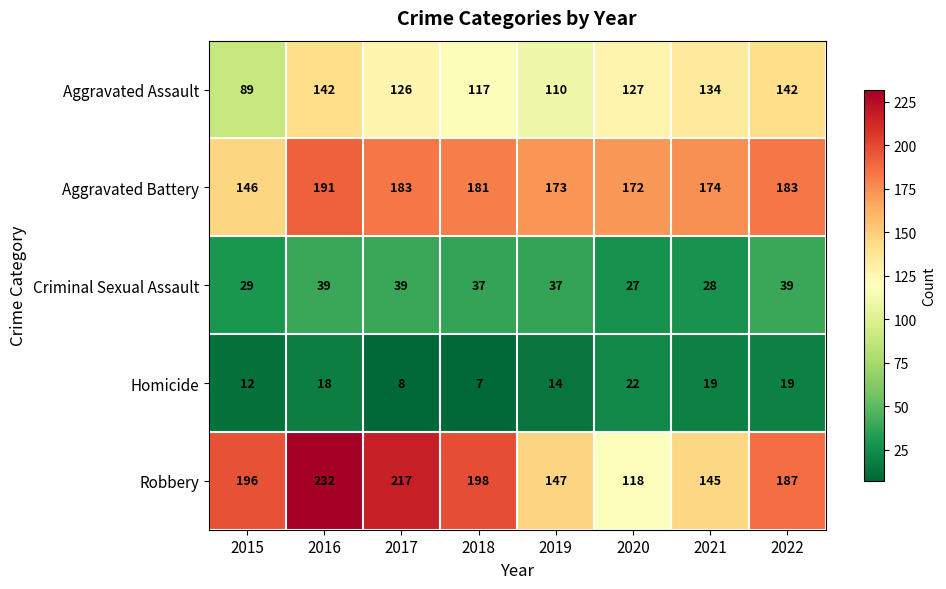

The Aggravated Battery series shows 172 at 2020. True or false?

True